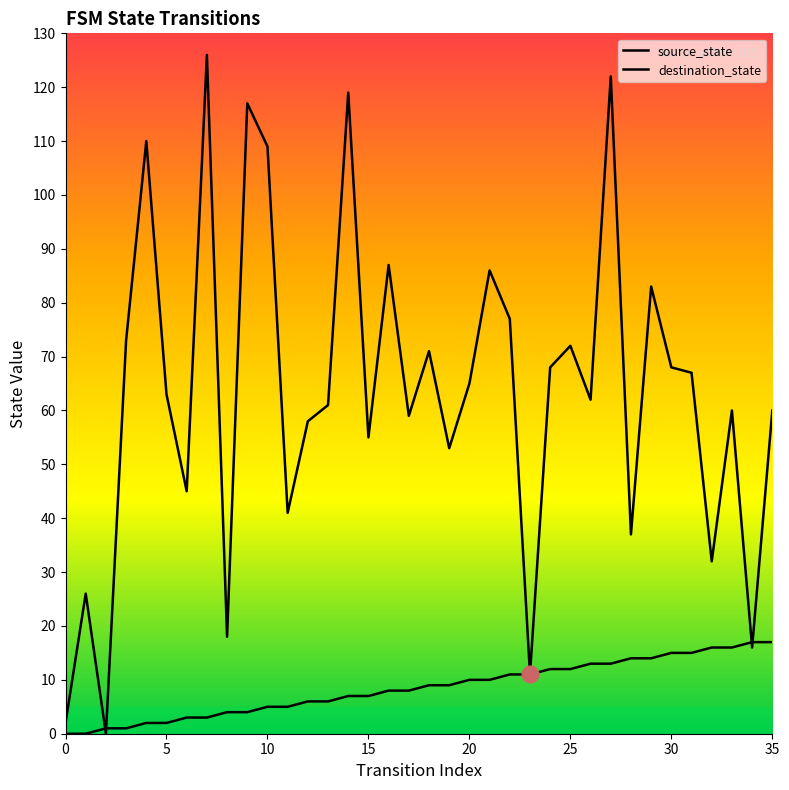

Rank the series by their average value, from highest to lowest.

destination_state, source_state